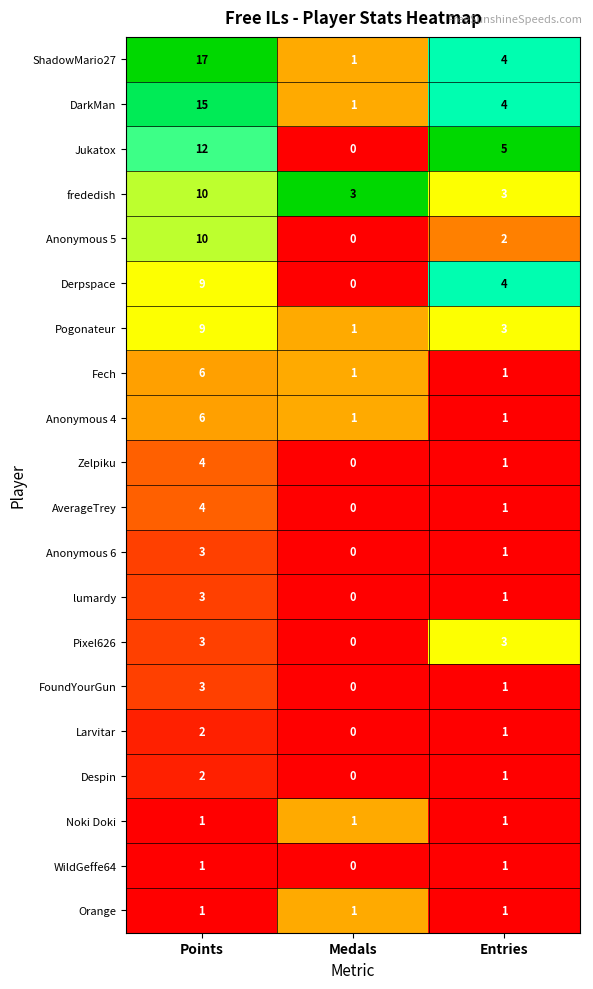

Which series has the largest total across all categories?

ShadowMario27